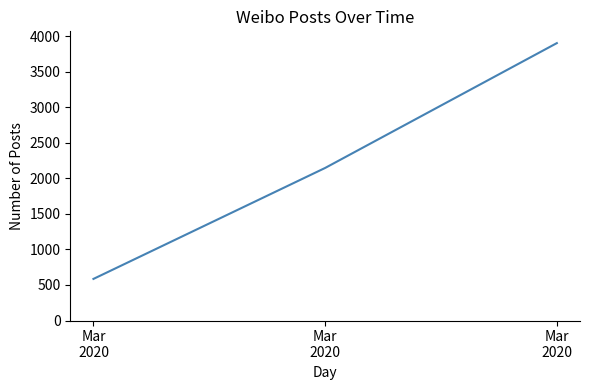

At which category does the chart reach its minimum across all series?

Mar
2020